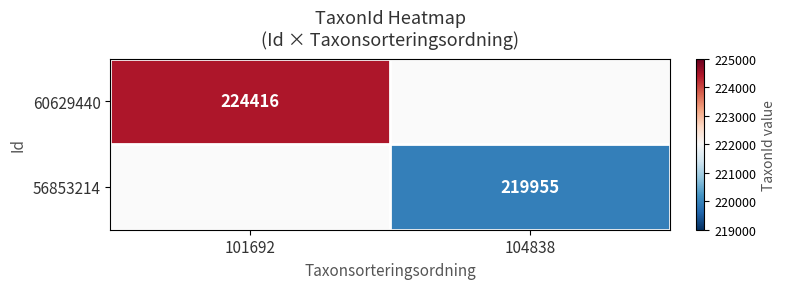

The 60629440 series shows 377183.3 at 101692. True or false?

False